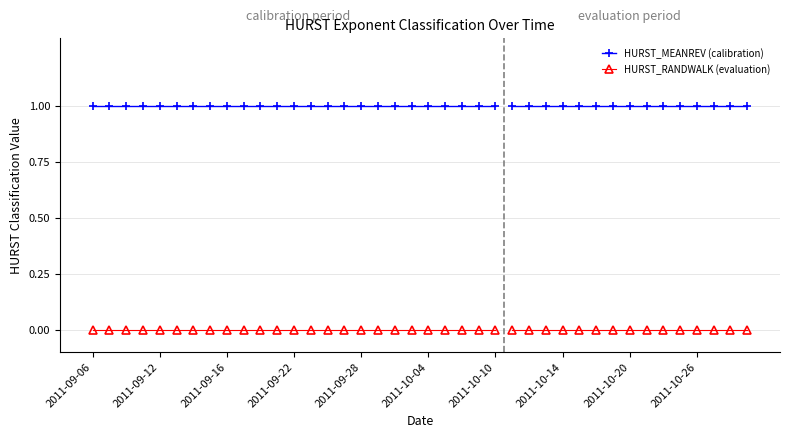

At which label is HURST_RANDWALK closest to 0?

2011-09-06